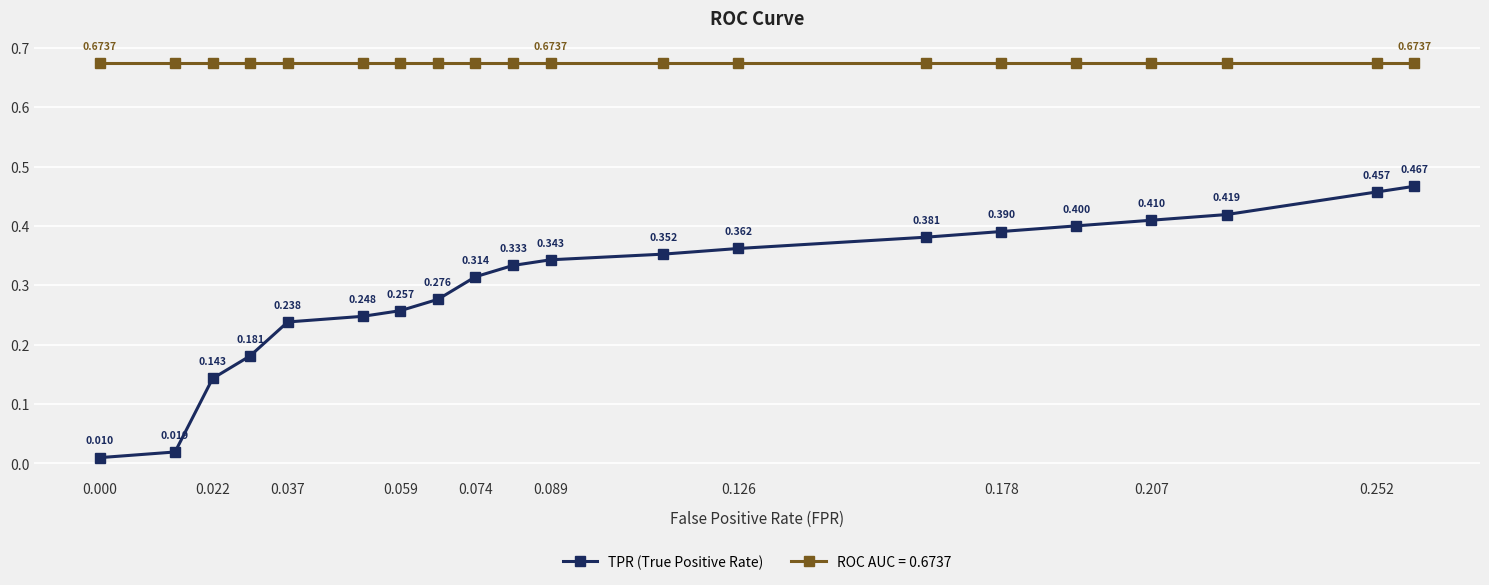

Which series has the largest range (max minus min)?

TPR (True Positive Rate)